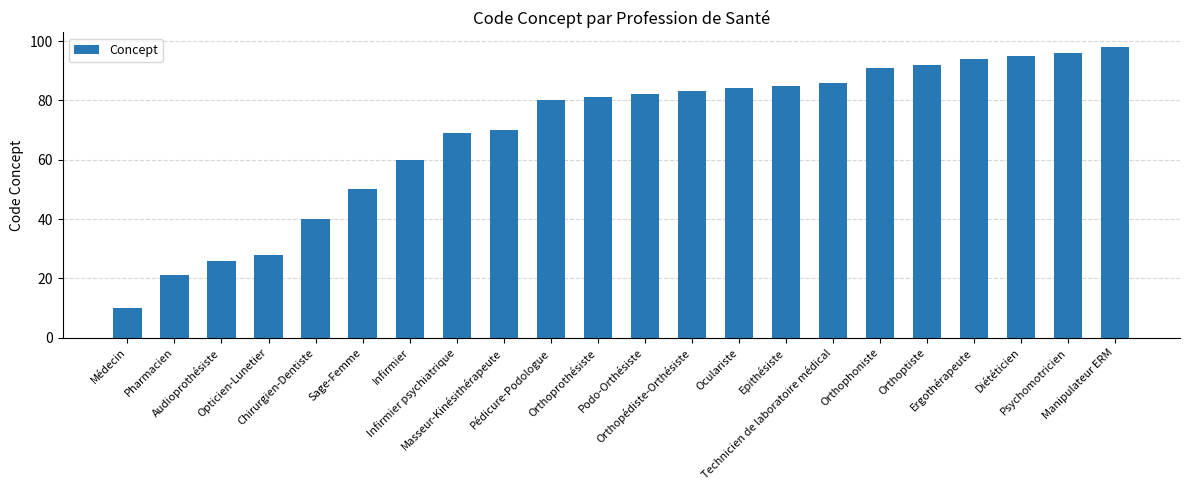

Count the number of data series in this chart.

1